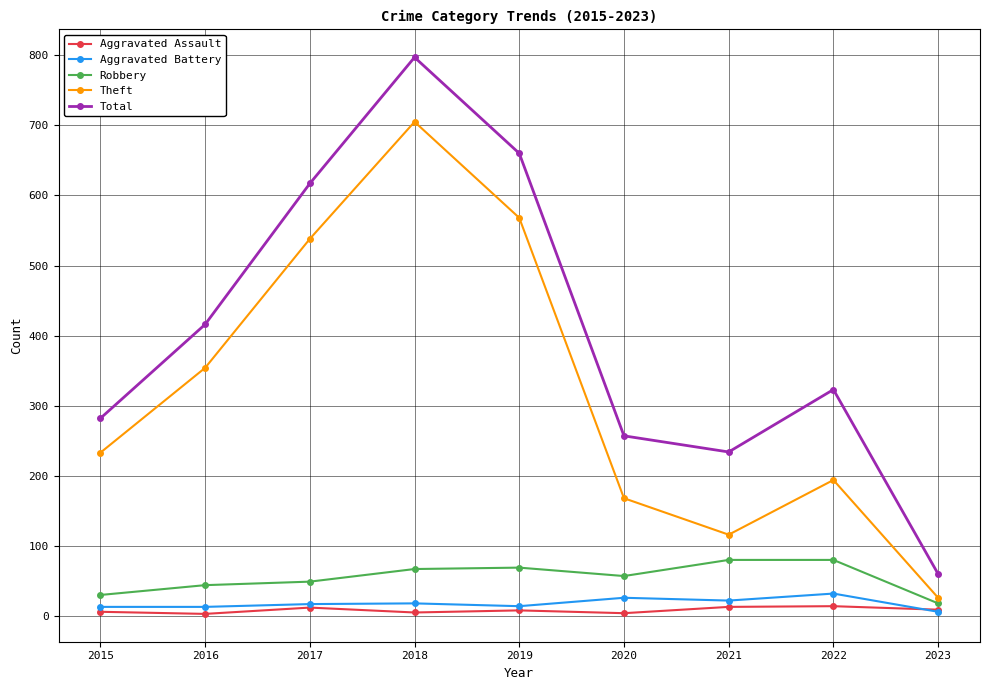

Between 2015 and 2016, which series saw the biggest shift?

Total